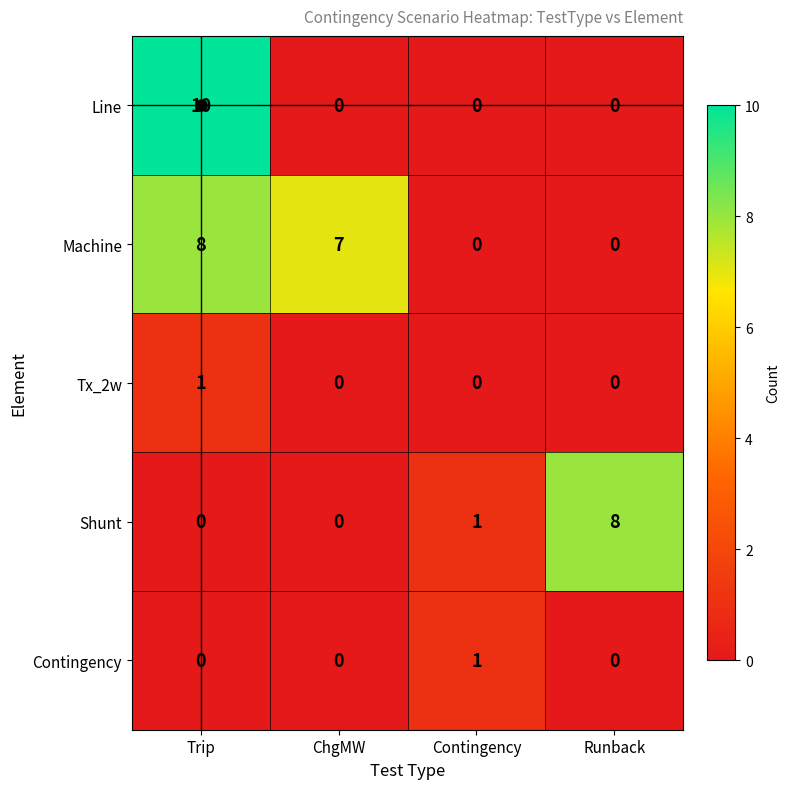

What is the sum of all Shunt values?

9